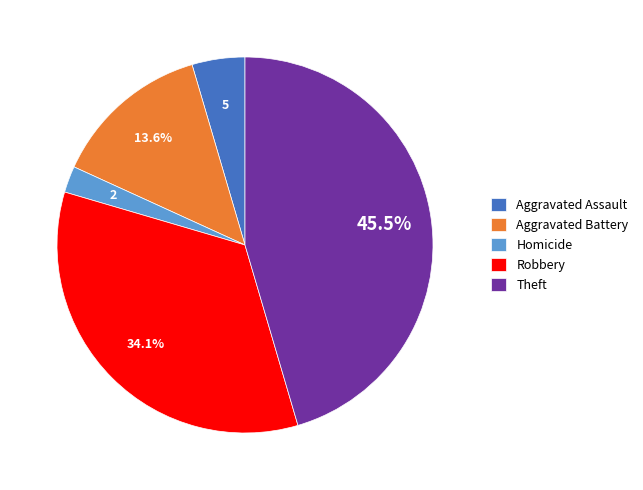

Does Theft represent more than half of the total?

No